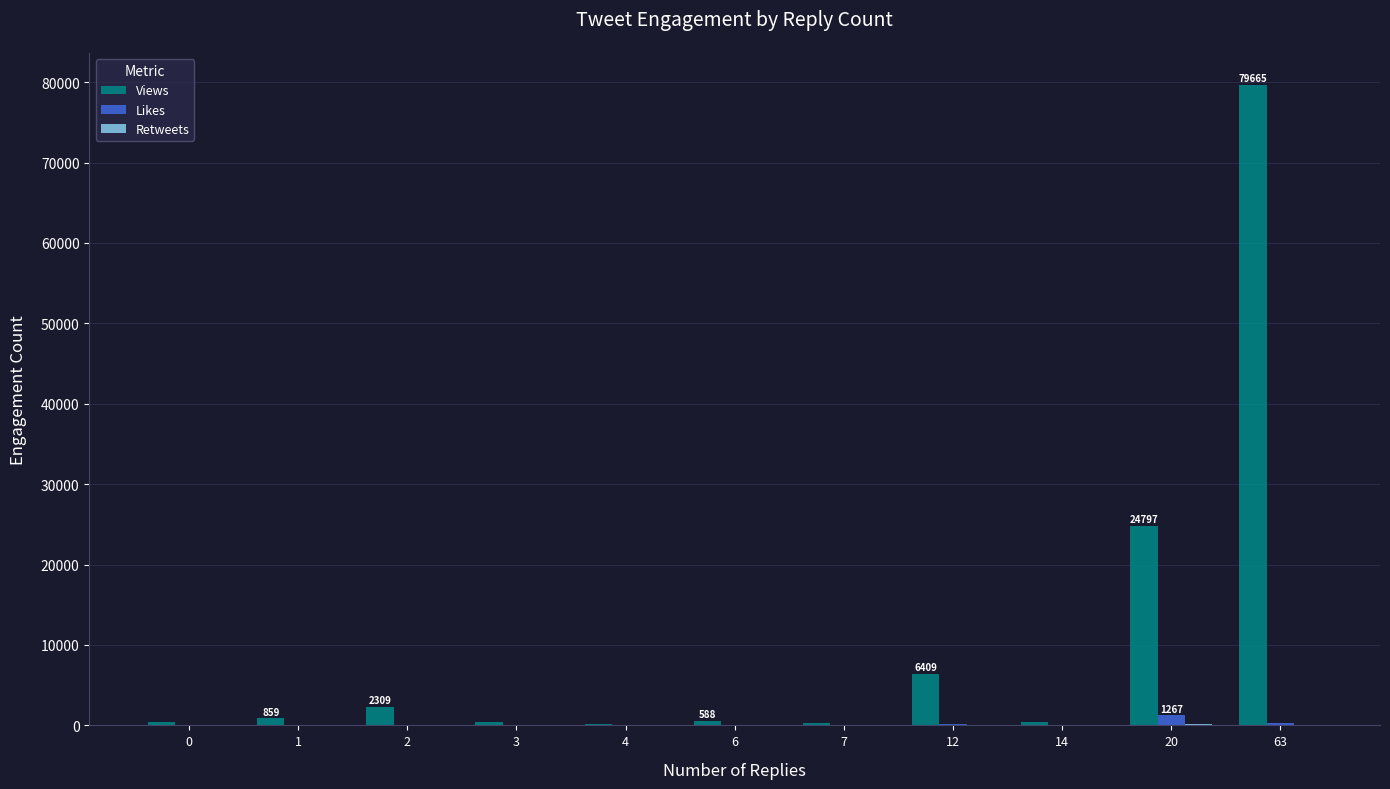

What is the sum of all Views values?

116320